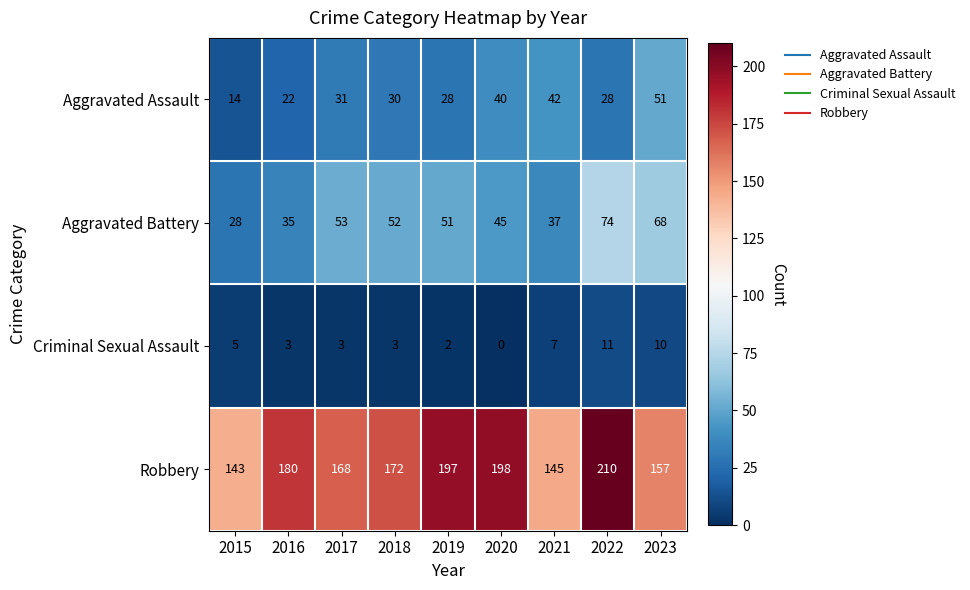

What is the average value of the Robbery series?

174